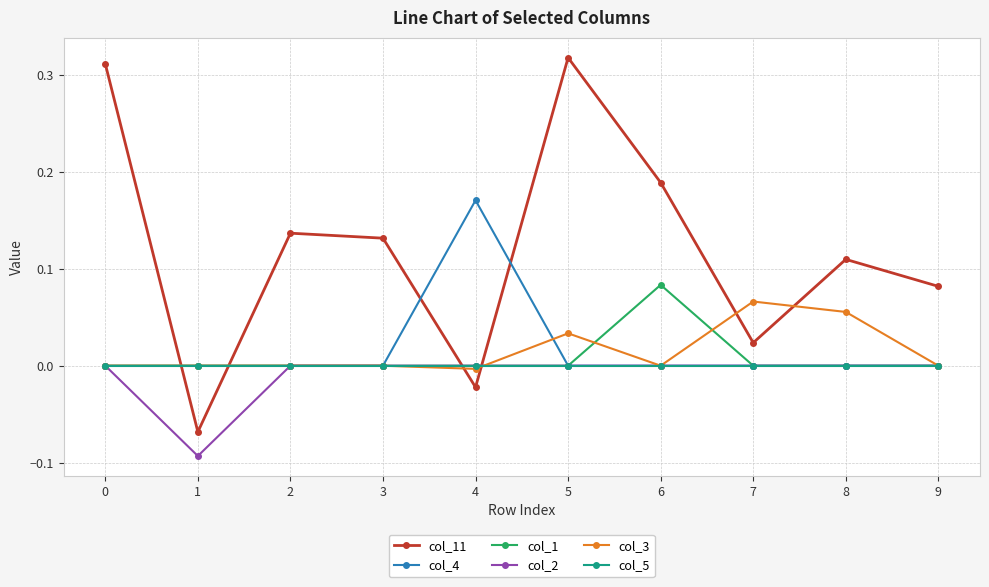

True or false: col_3 and col_1 intersect in this chart.

True